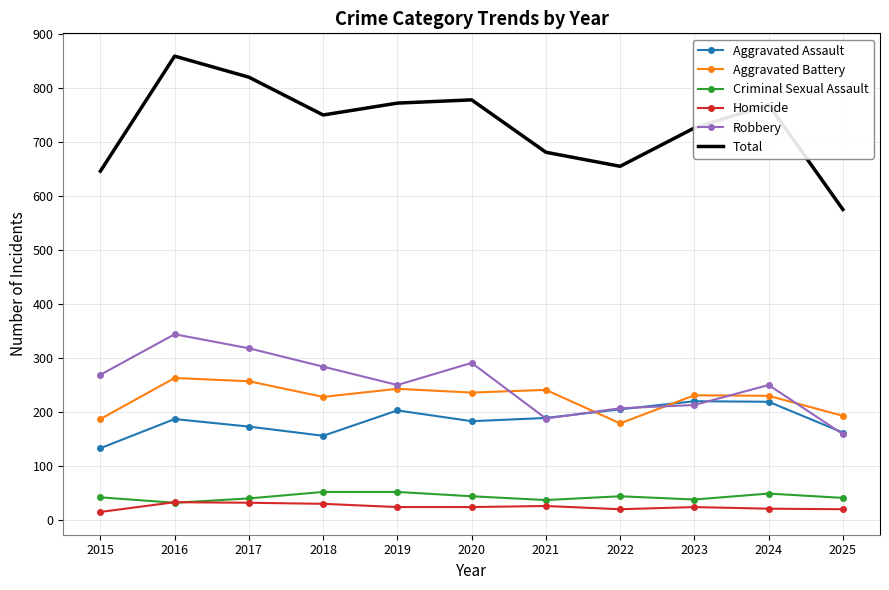

What is the total value across all series at 2023?

1452